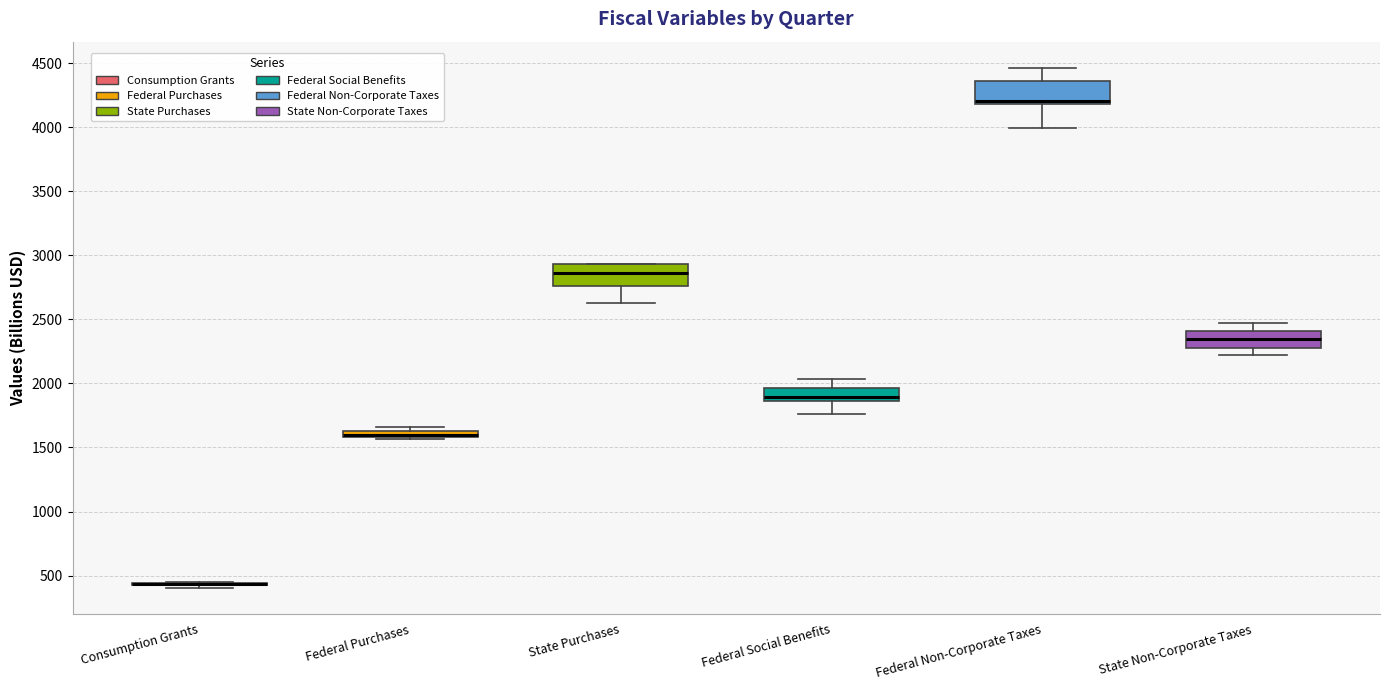

Where does the median line of the box for State Purchases sit on the y-axis? The values are not printed on the chart, so give them approximately, as read against the axis.

2850